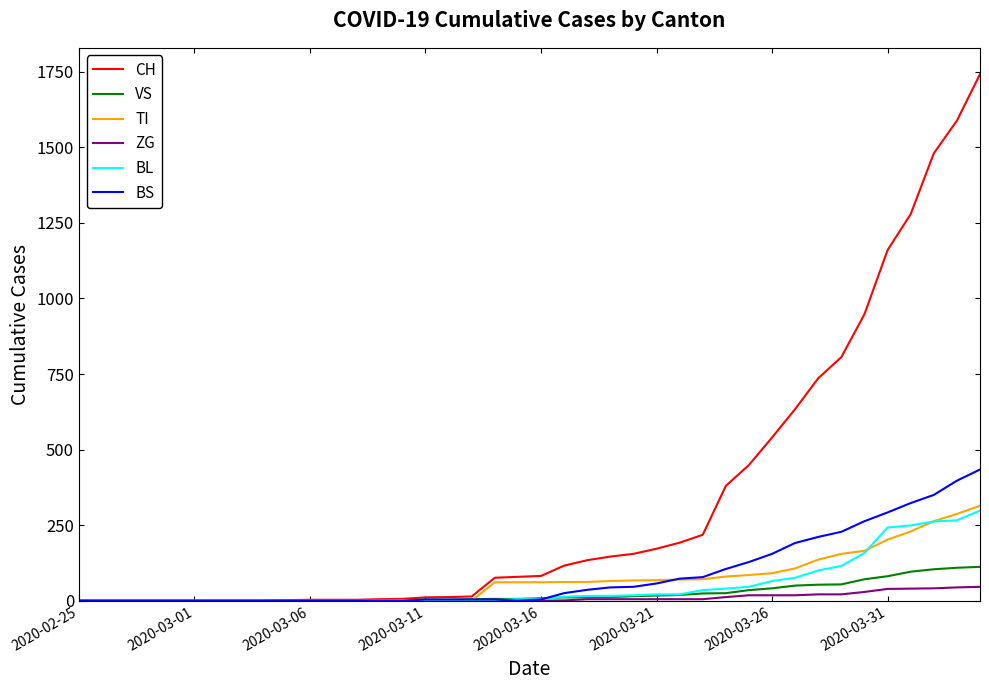

Which series has the largest total across all categories?

CH